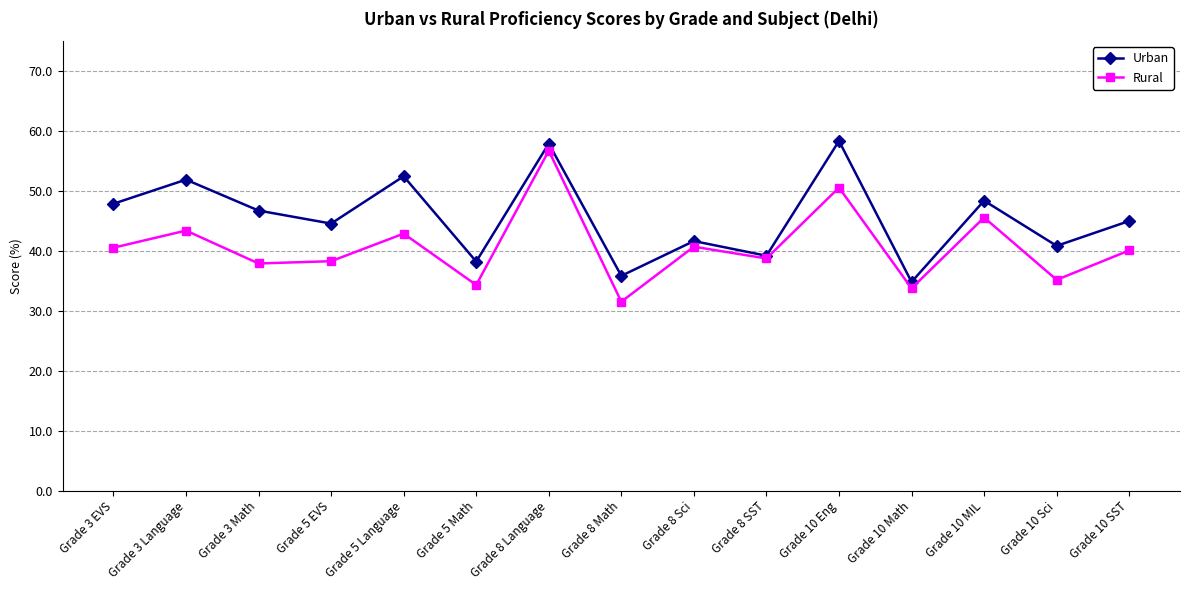

What is the label of the 4th point from the right?

Grade 10 Math